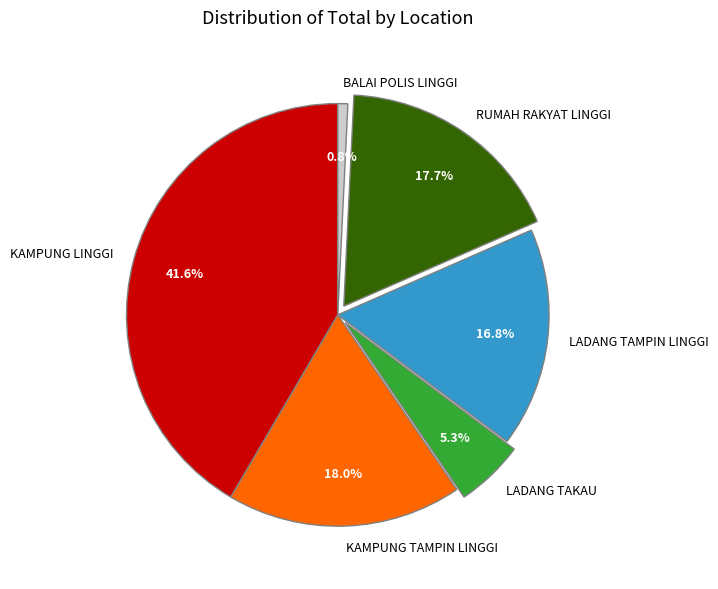

Which slice is the smallest?

BALAI POLIS LINGGI